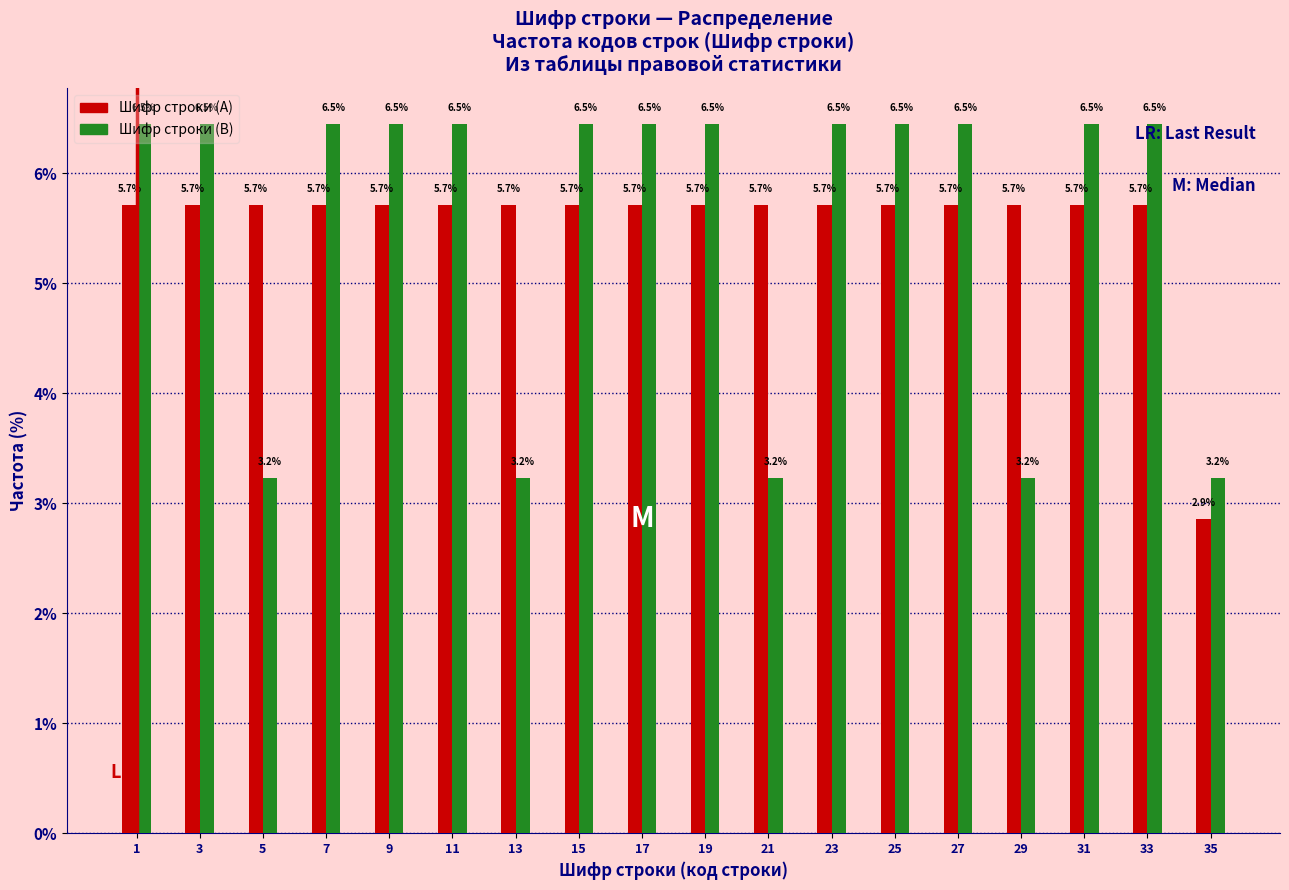

Which series has the widest spread of values?

Шифр строки (B)